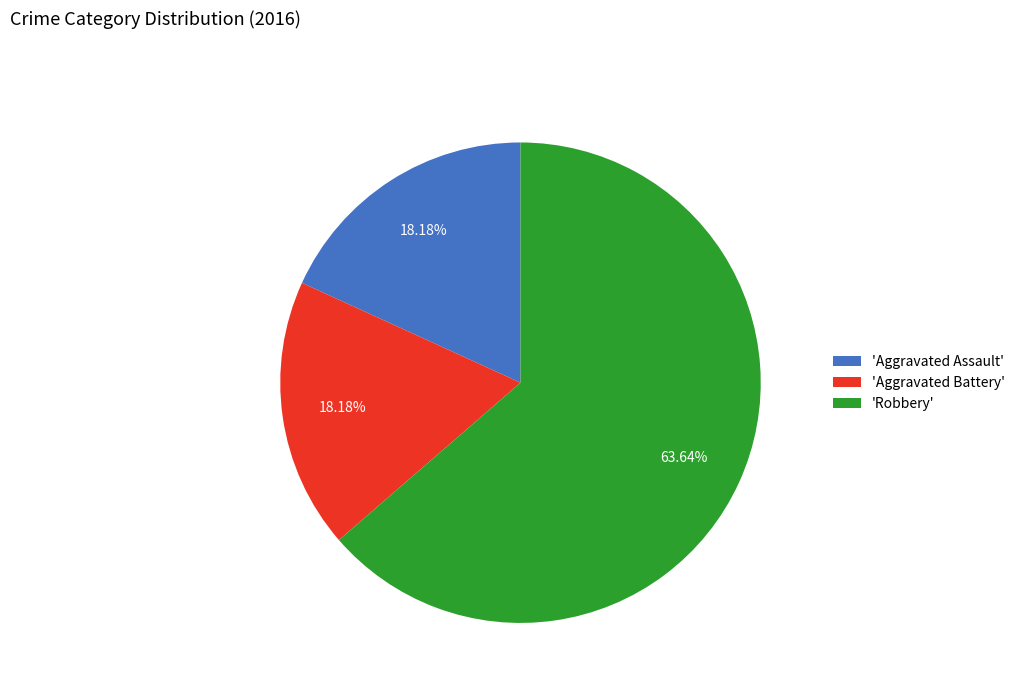

What is the largest slice in the pie chart?

'Robbery'